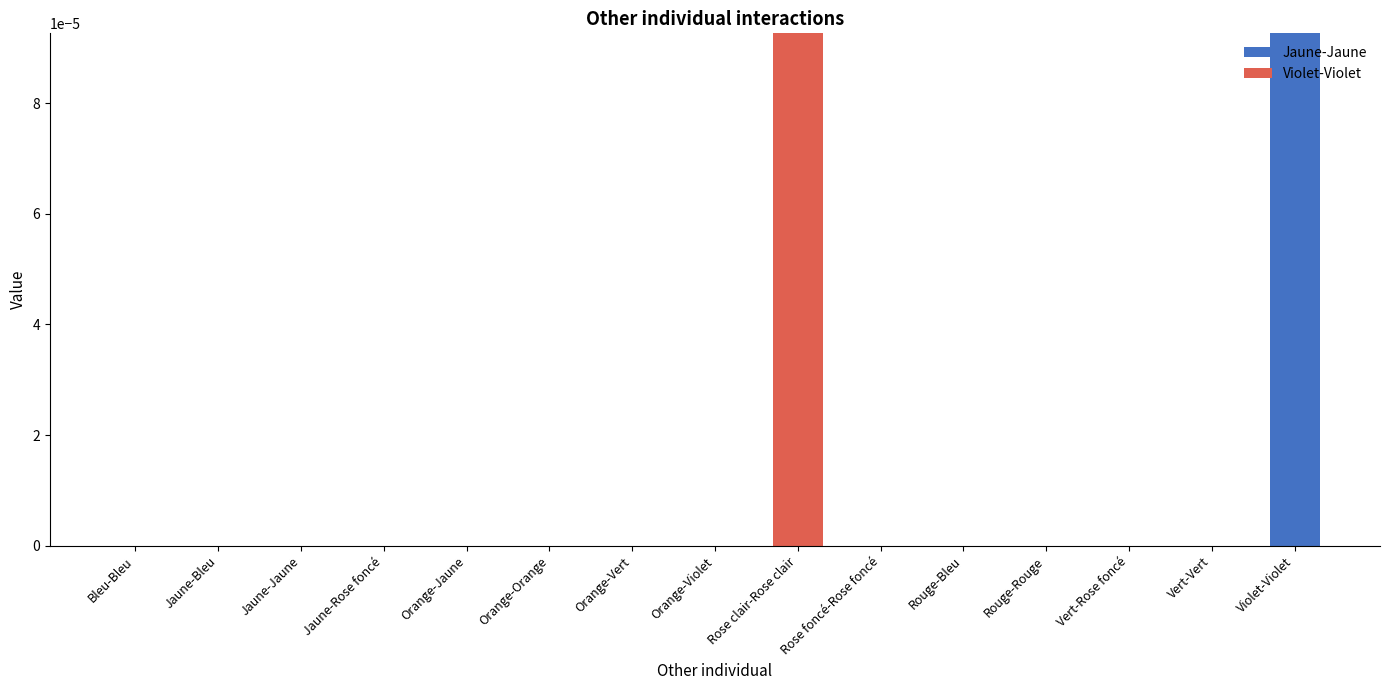

What are all the series names shown in the legend?

Jaune-Jaune, Violet-Violet